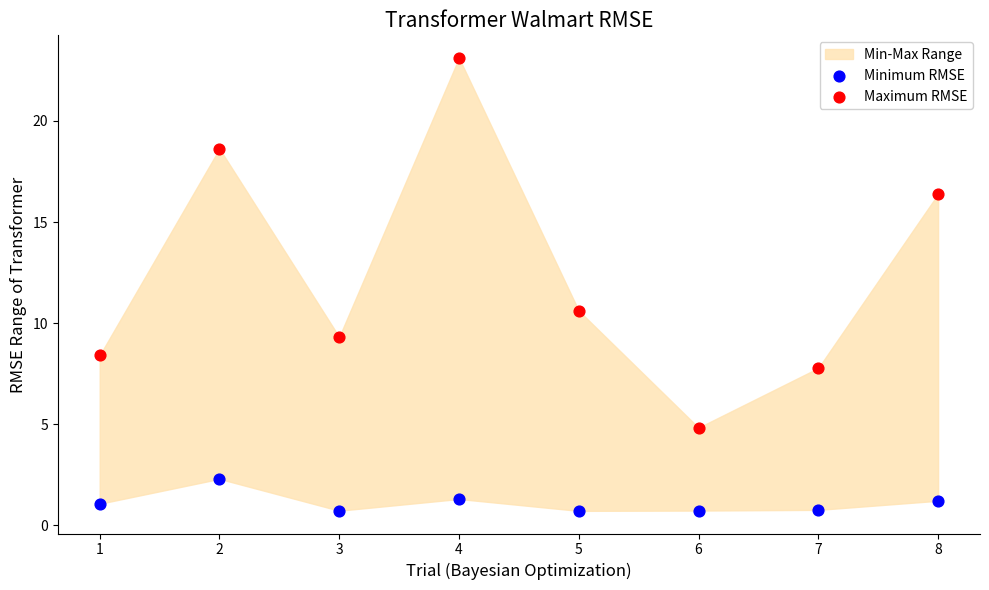

Which series reaches the maximum Y coordinate?

Maximum RMSE